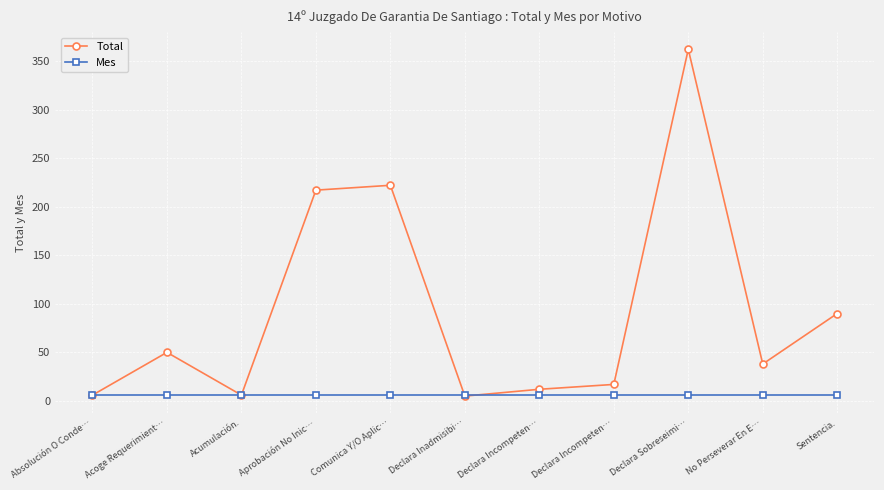

How many values in the Total series are below 38?

5